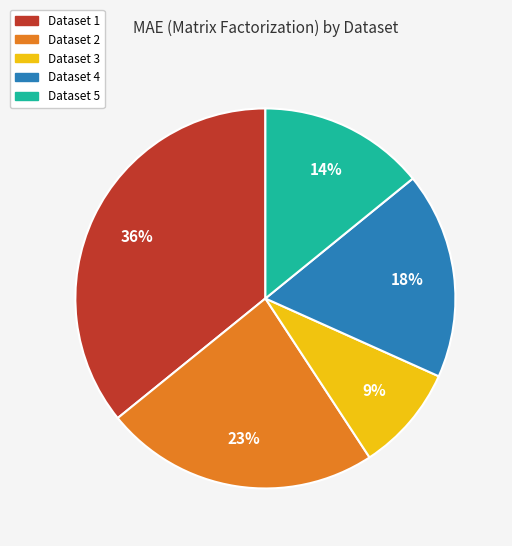

To the nearest percent, what is the difference between the largest and smallest slice percentages?

27%